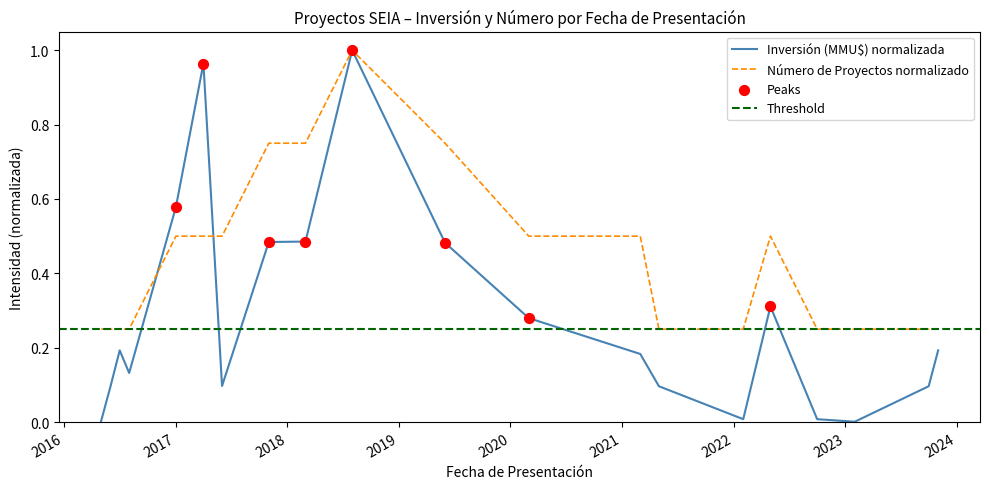

Which series has the largest total across all categories?

Número de Proyectos